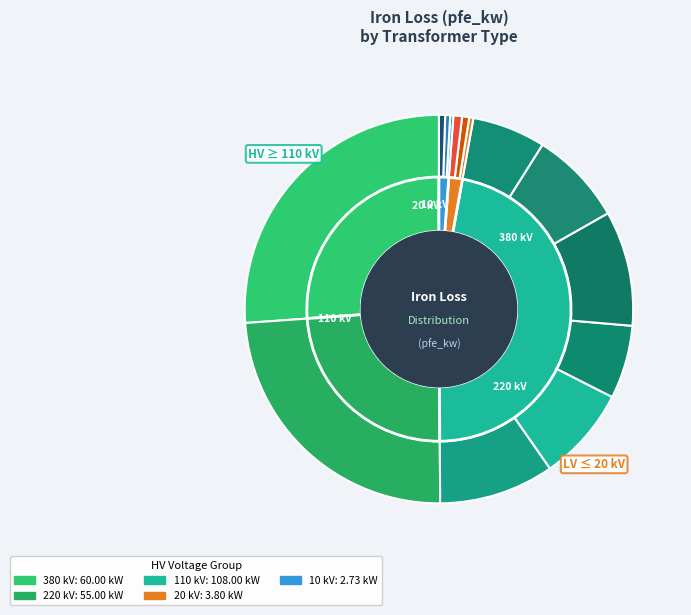

The 110 slice represents 14% of the pie. True or false?

False